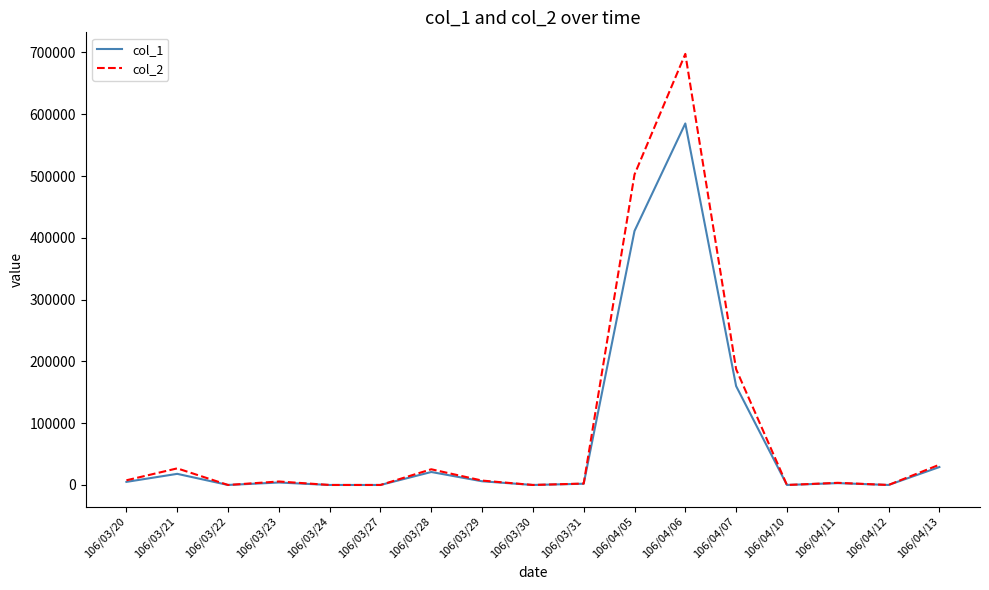

True or false: col_2 has a value of 424325 at 106/04/10.

False